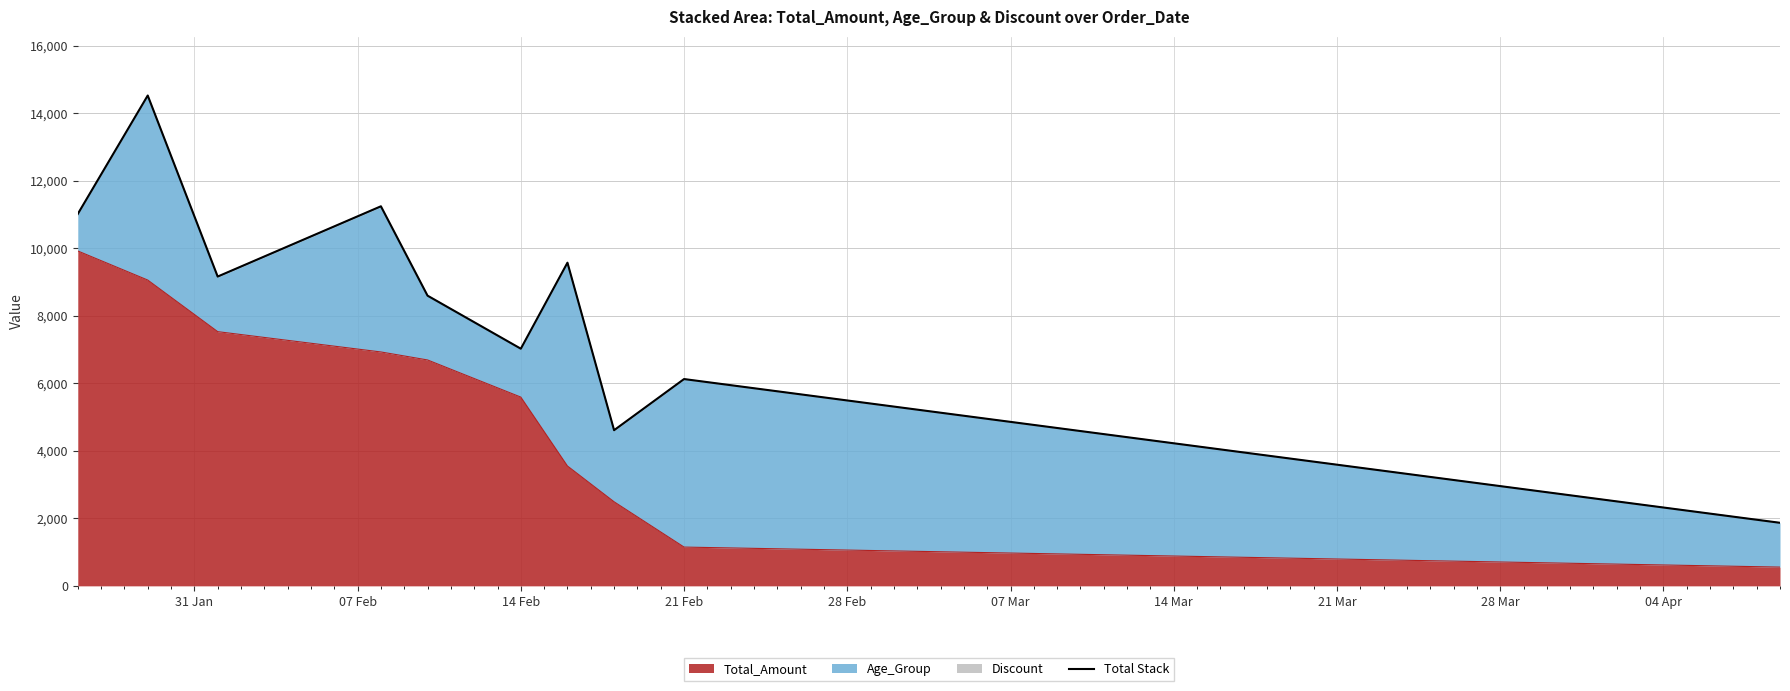

What is the lowest value of the Total_Amount series?

555.5